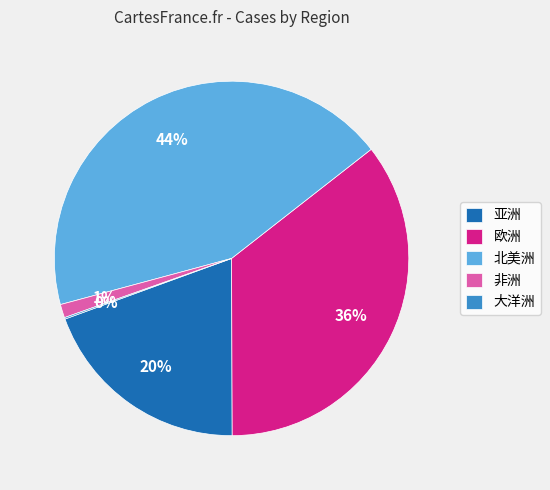

Does 非洲 represent more than half of the total?

No